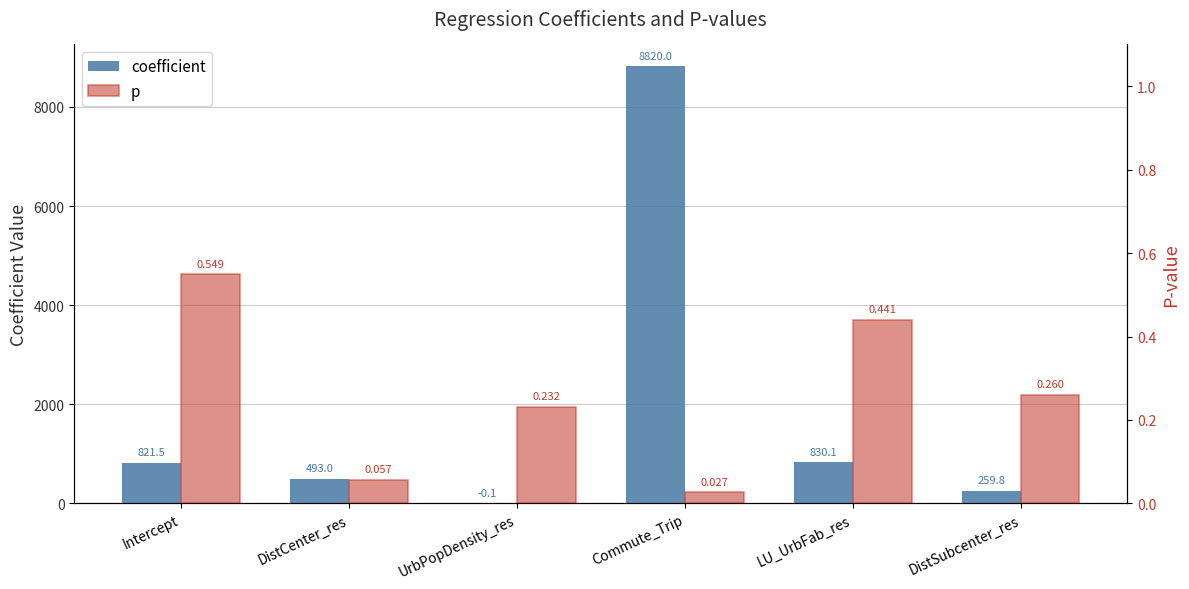

How many values in the coefficient series exceed 821?

3